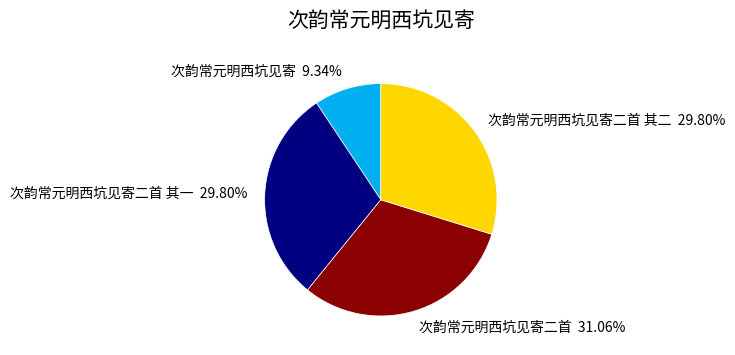

Combined, do 次韵常元明西坑见寄二首 其一 29.80% and 次韵常元明西坑见寄 9.34% account for over 50%?

No